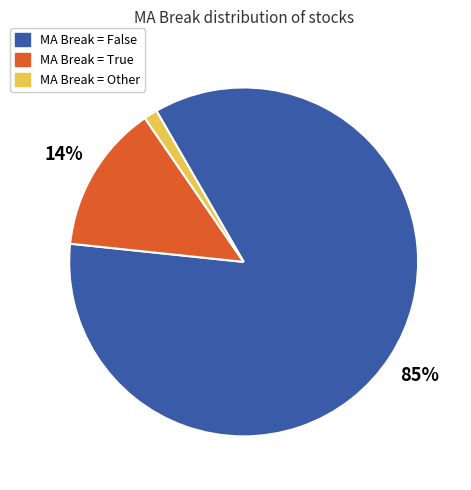

Is there any slice that represents more than half of the pie?

Yes